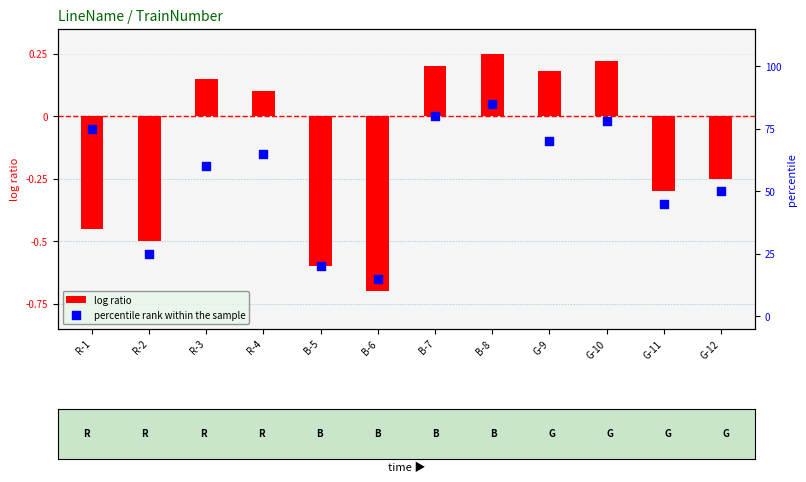

What are all the series names shown in the legend?

log ratio, percentile rank within the sample